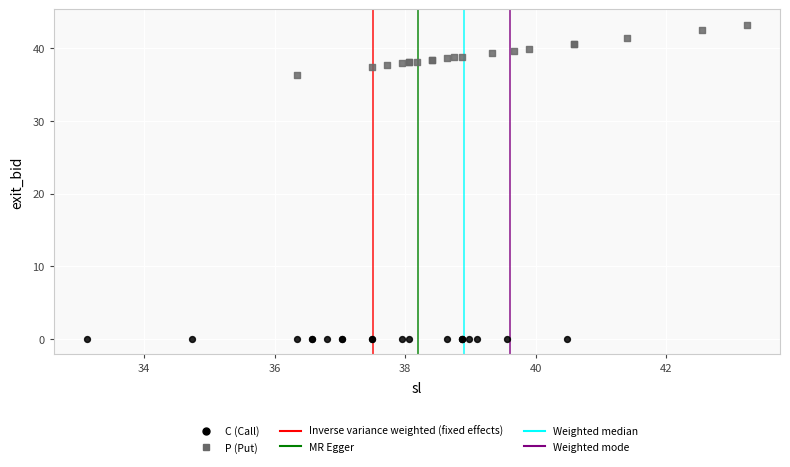

Which series contains the highest Y value?

P (Put)